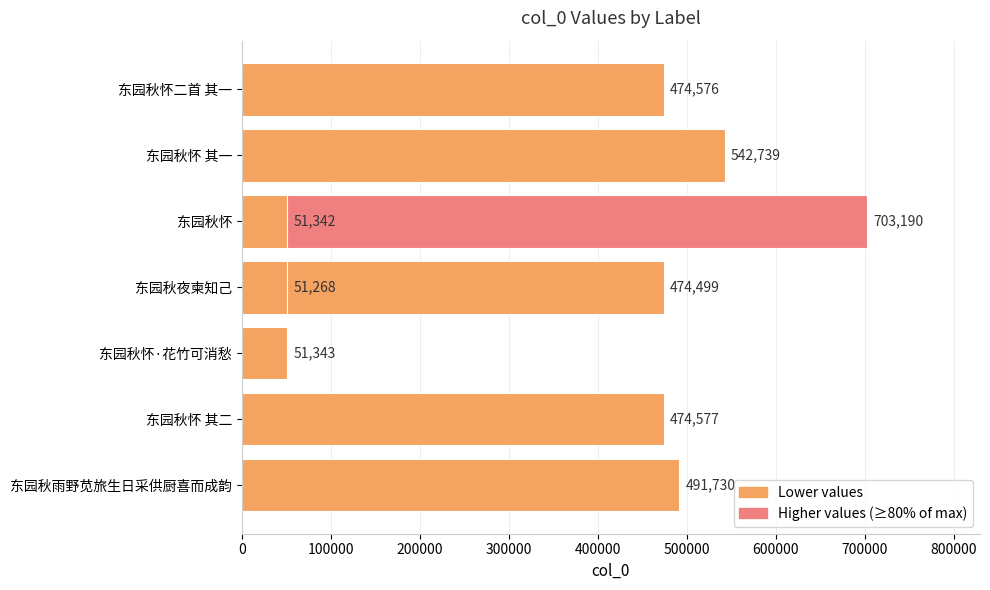

What is the greatest value displayed?

703190